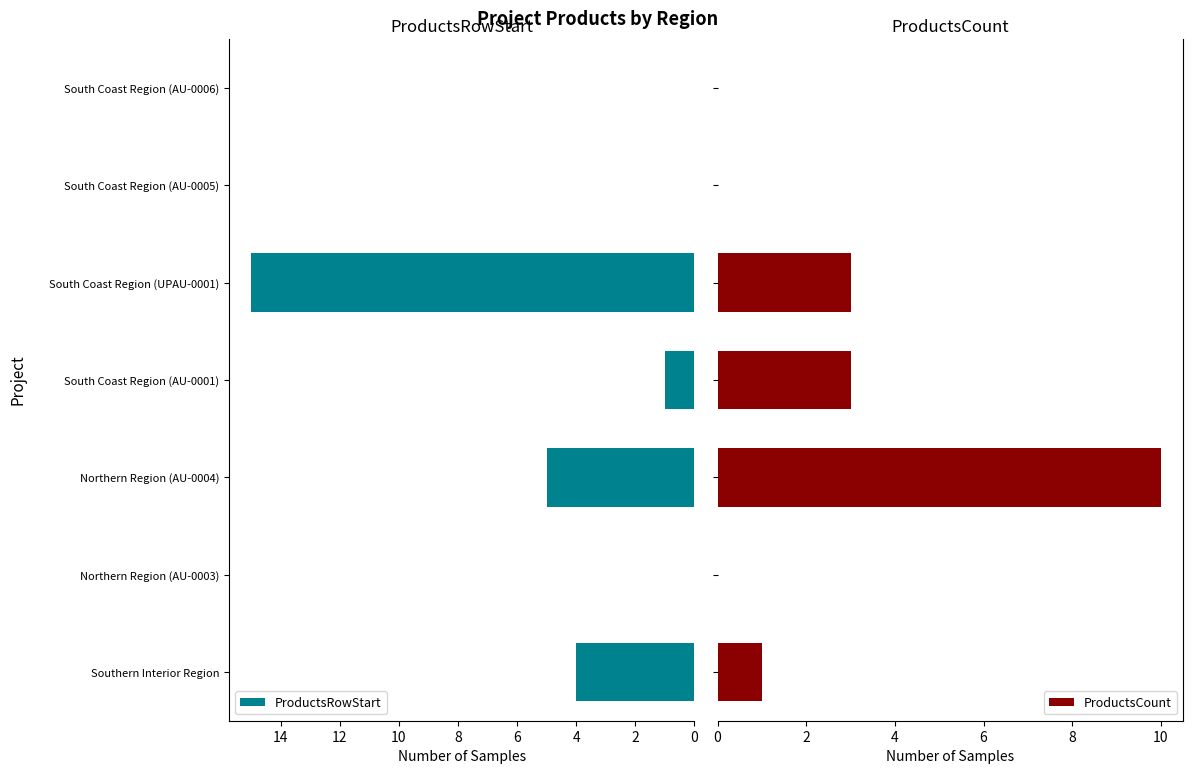

At which label is ProductsRowStart closest to 7?

Northern Region (AU-0004)